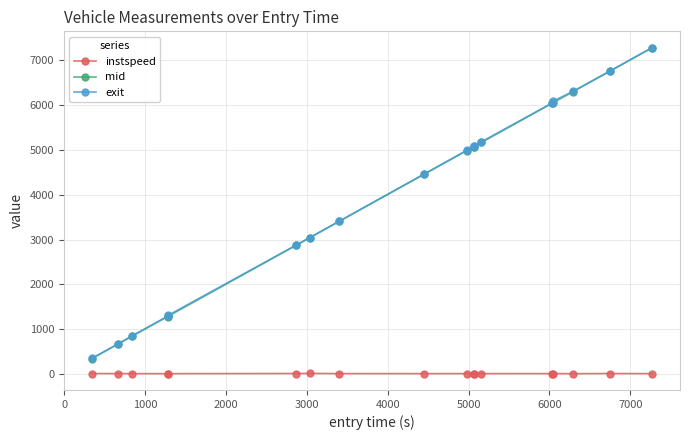

What is the maximum value shown in the chart?

7277.4